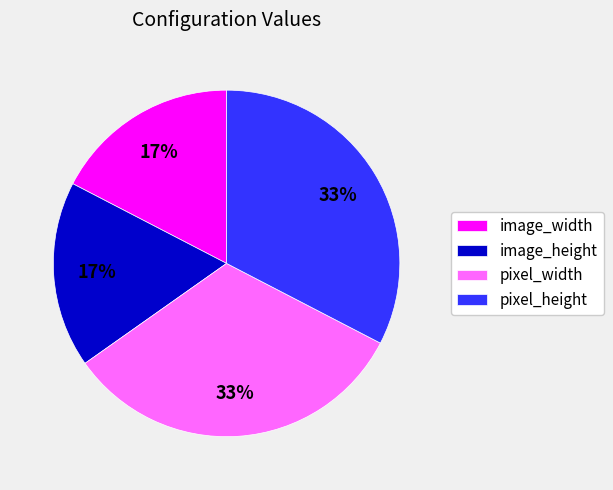

To the nearest percent, what is the average slice percentage?

25%